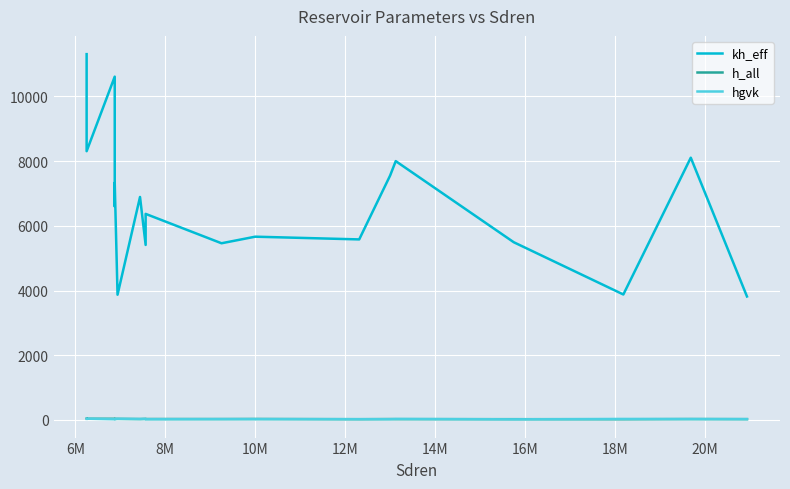

Where is h_all nearest to the value 27?

10M